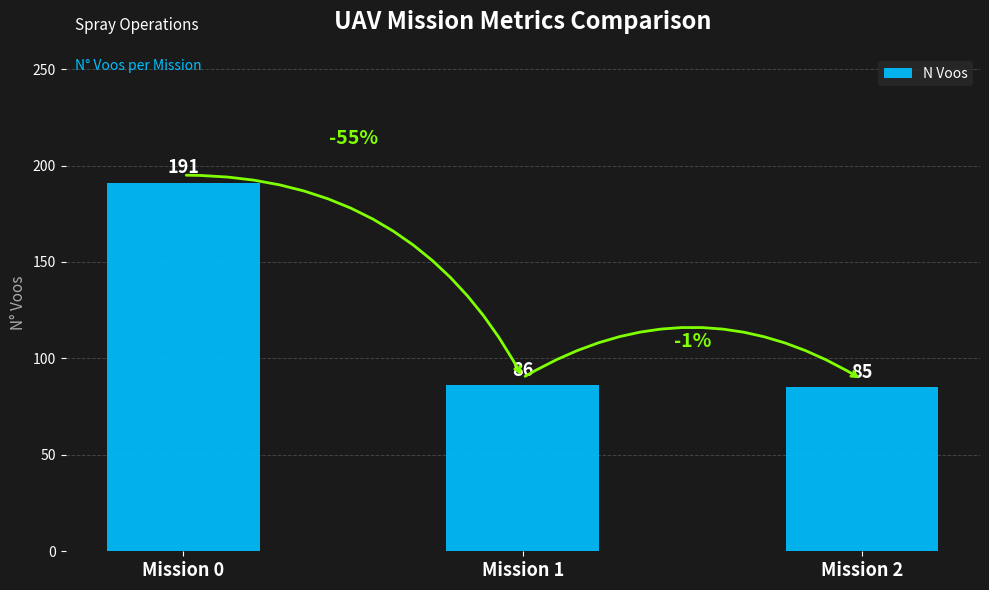

Between Mission 1 and Mission 2, which is larger?

Mission 1